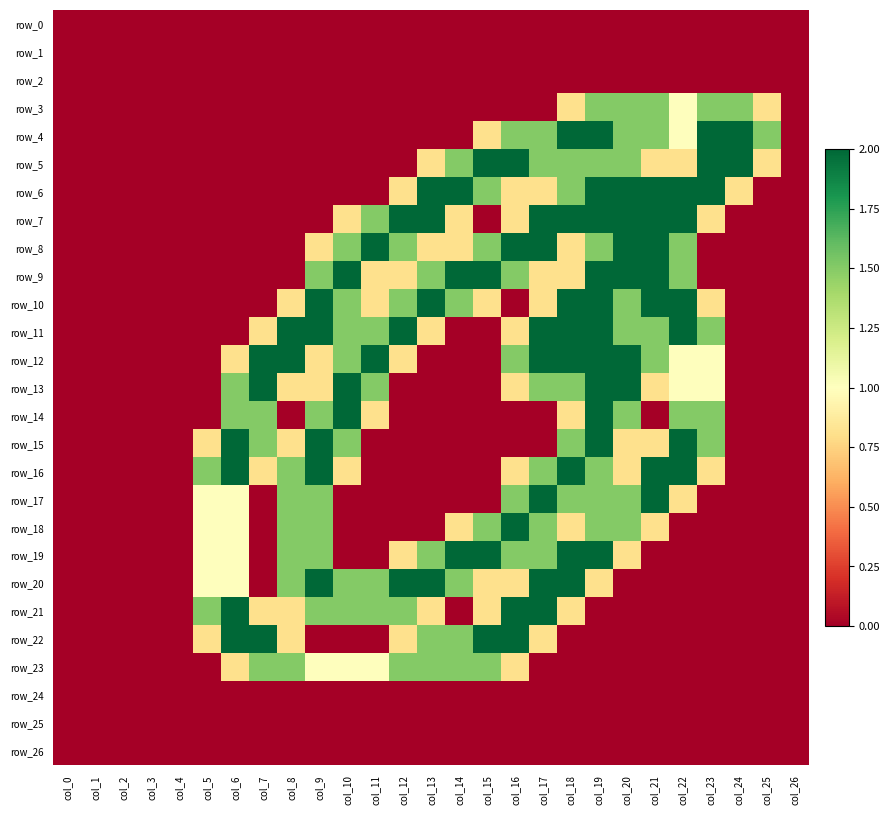

What is the difference between the maximum and second lowest values in the row_4 series?

2.0